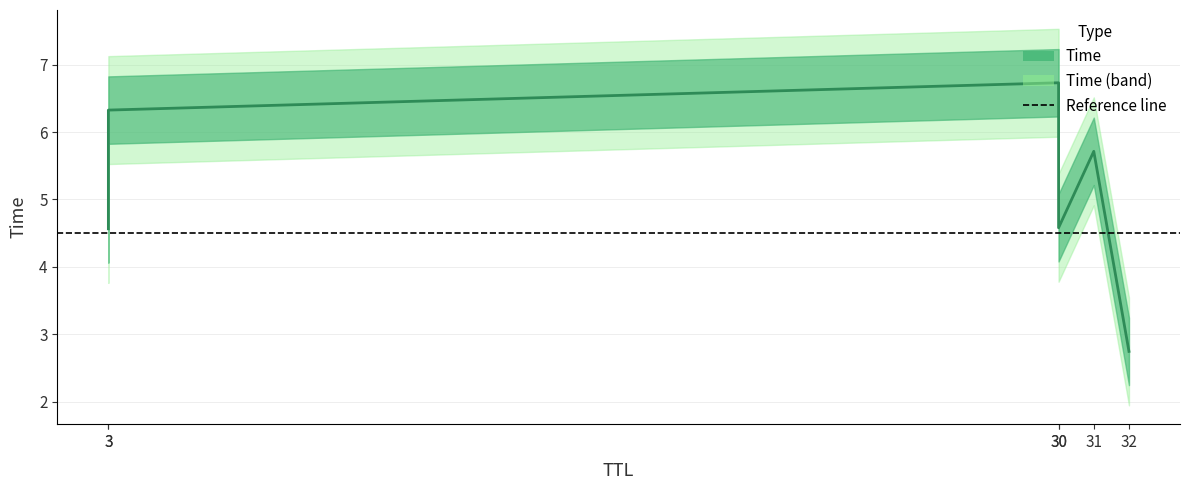

What is the minimum value shown in the chart?

2.7